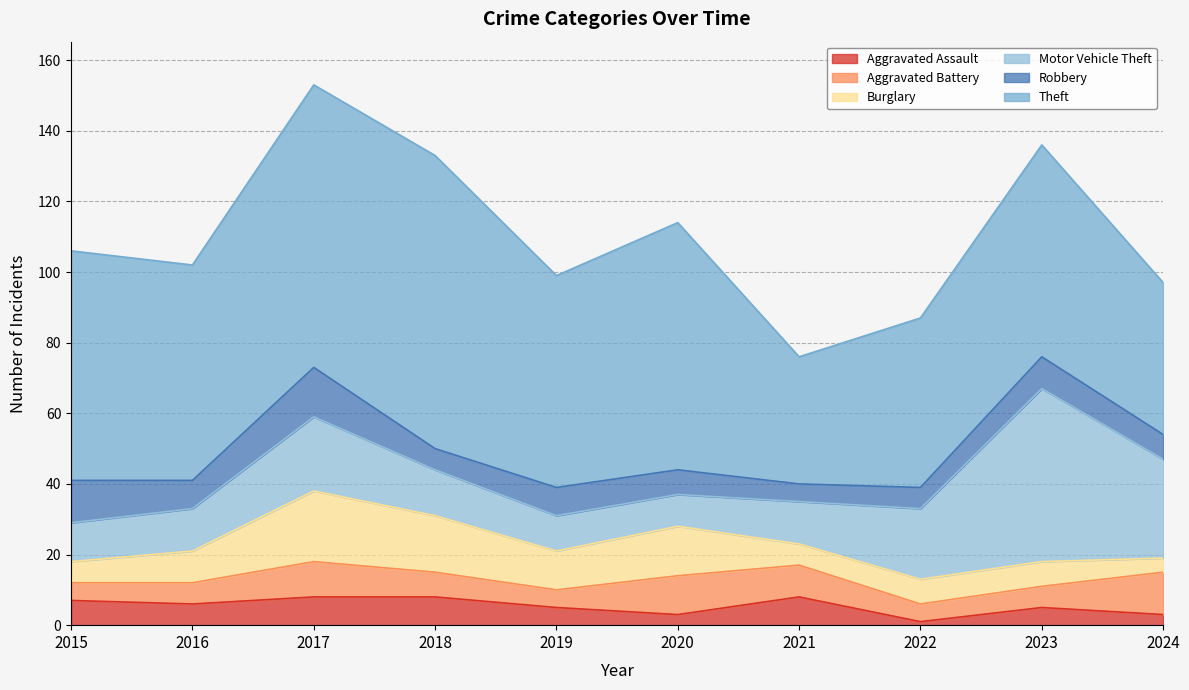

Between 2019 and 2021, which is larger?

2021